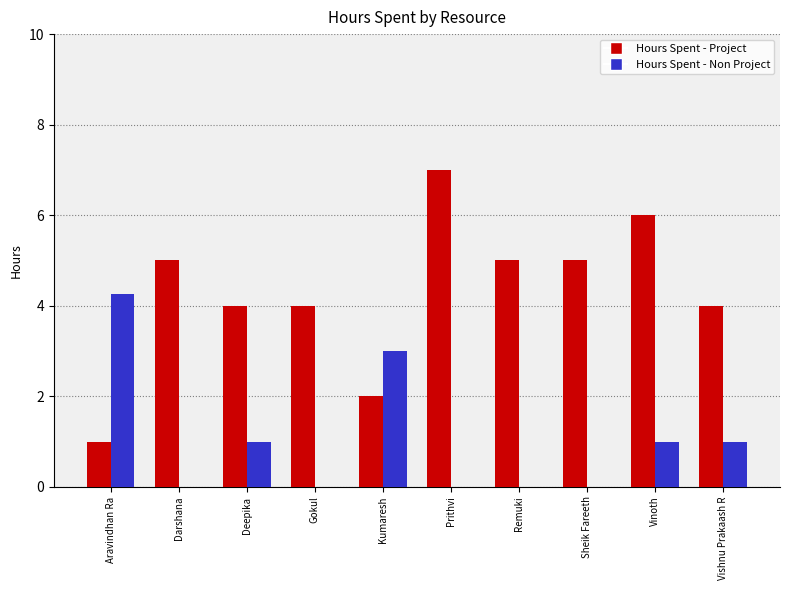

Which series changed the most between Deepika and Gokul?

Hours Spent - Non Project